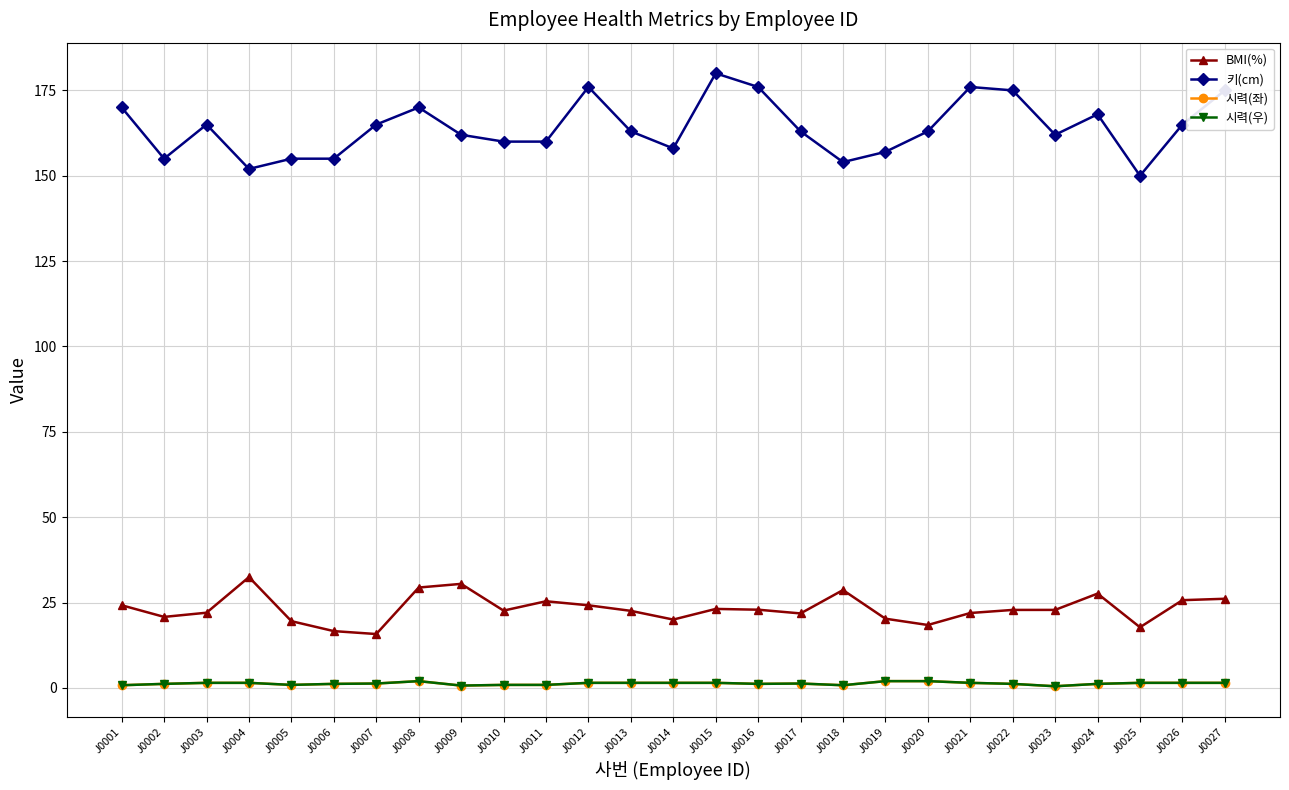

What is the minimum value for 시력(좌)?

0.5